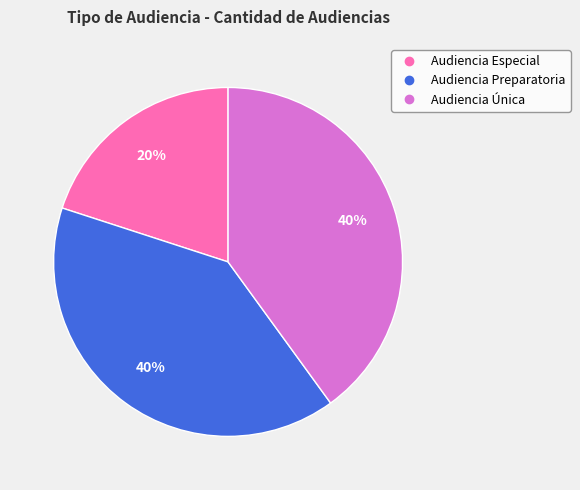

Is there a majority slice in this chart?

No